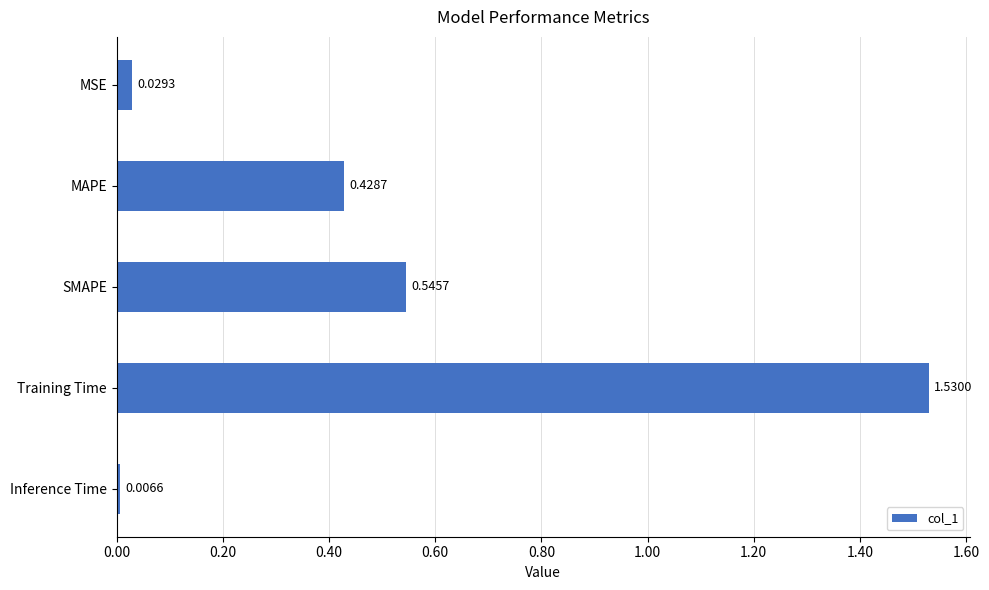

Which label corresponds to the smallest value in the chart?

Inference Time